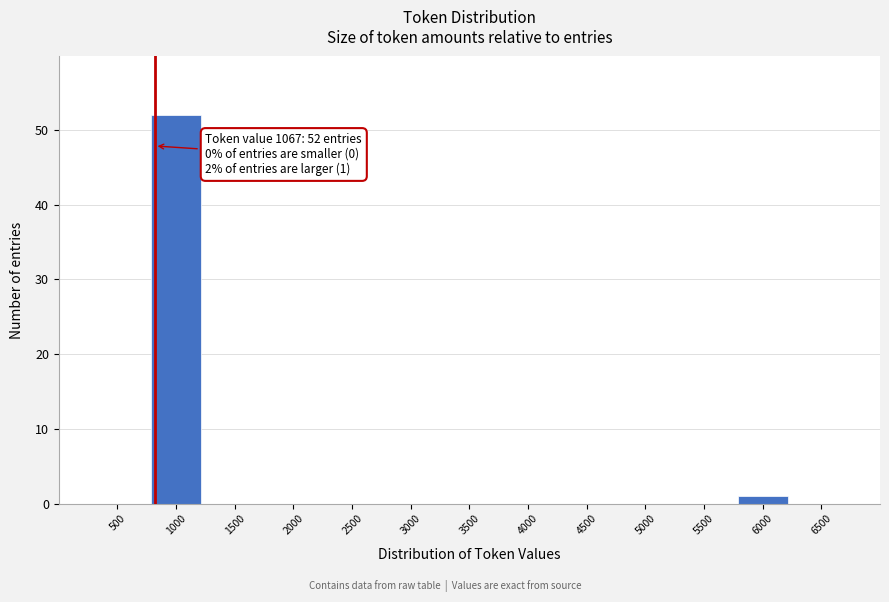

Reading left to right, transcribe all the data shown in this chart.

500=0	1000=52	1500=0	2000=0	2500=0	3000=0	3500=0	4000=0	4500=0	5000=0	5500=0	6000=1	6500=0